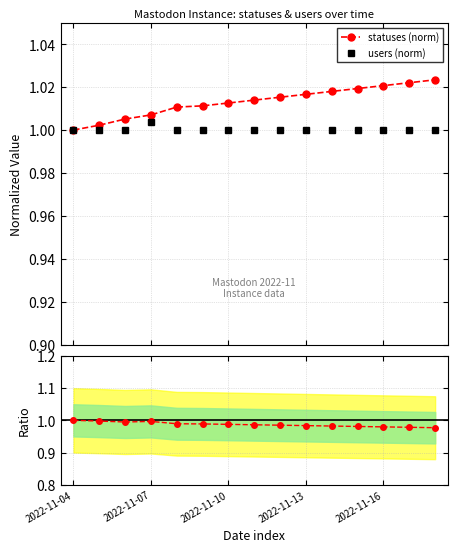

Which series has the widest spread of values?

statuses (norm)